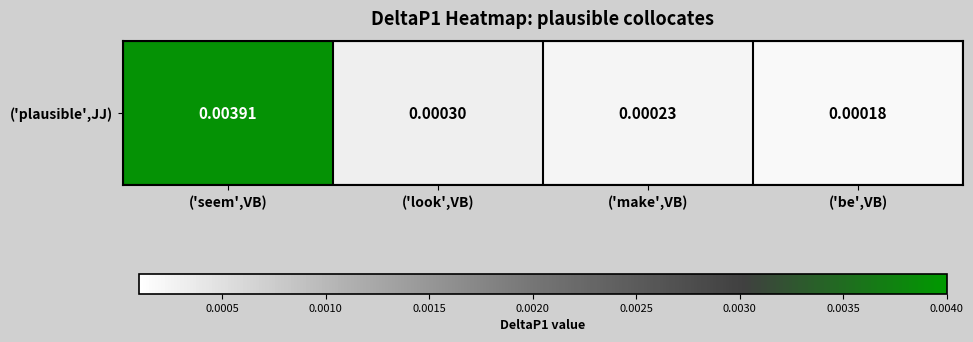

Rank the categories by value from highest to lowest.

('seem',VB), ('look',VB), ('make',VB), ('be',VB)